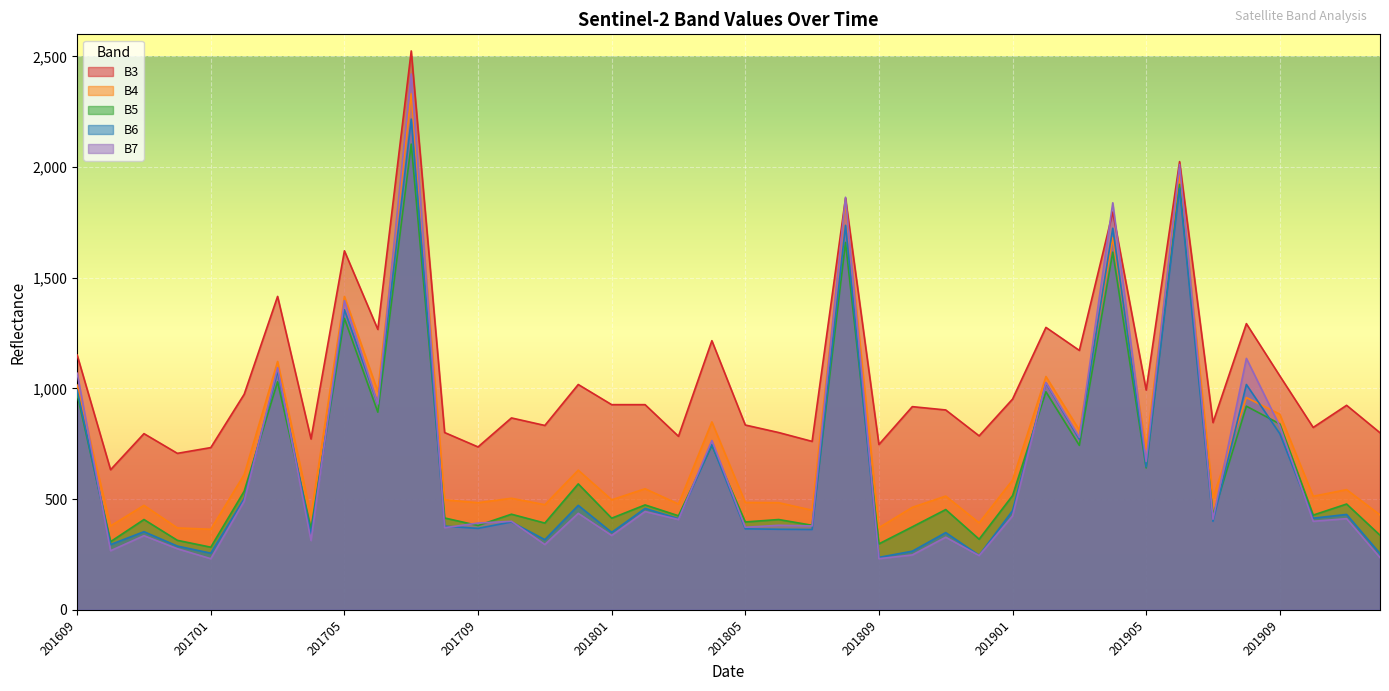

What is the difference between the maximum and minimum values in the B5 series?

1821